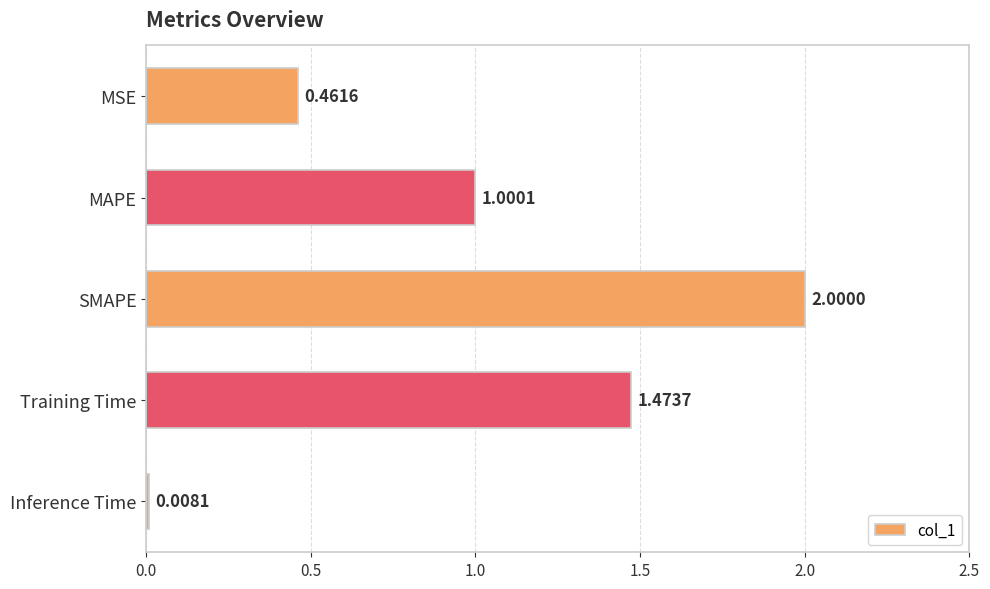

How many categories are shown in the chart?

5